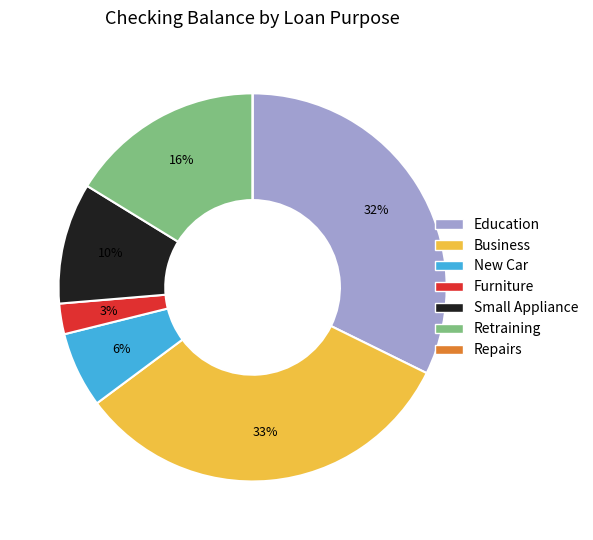

The New Car slice represents 1% of the pie. True or false?

False